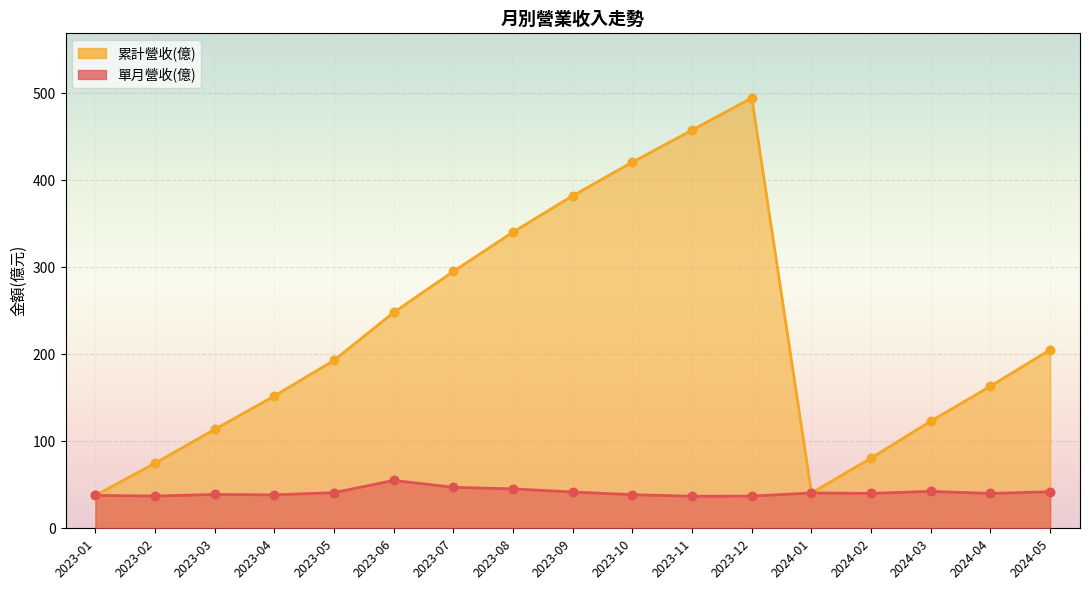

Is the value of 單月營收(億) at 2023-06 greater than the value of 累計營收(億) at 2024-02?

No